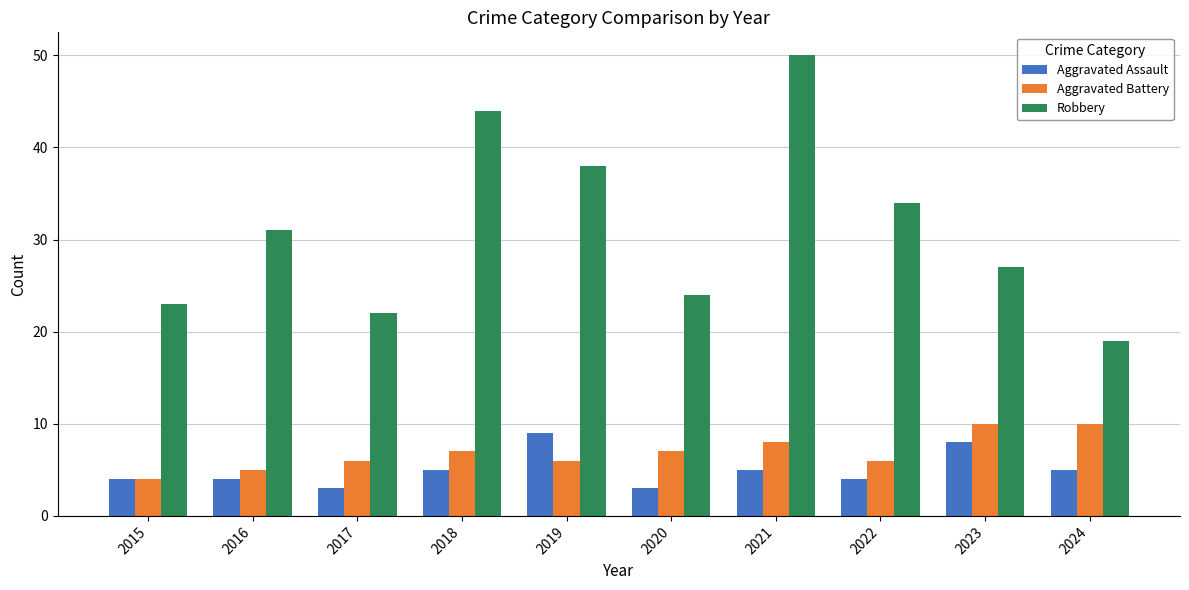

List the labels in order of Robbery value, smallest first.

2024, 2017, 2015, 2020, 2023, 2016, 2022, 2019, 2018, 2021